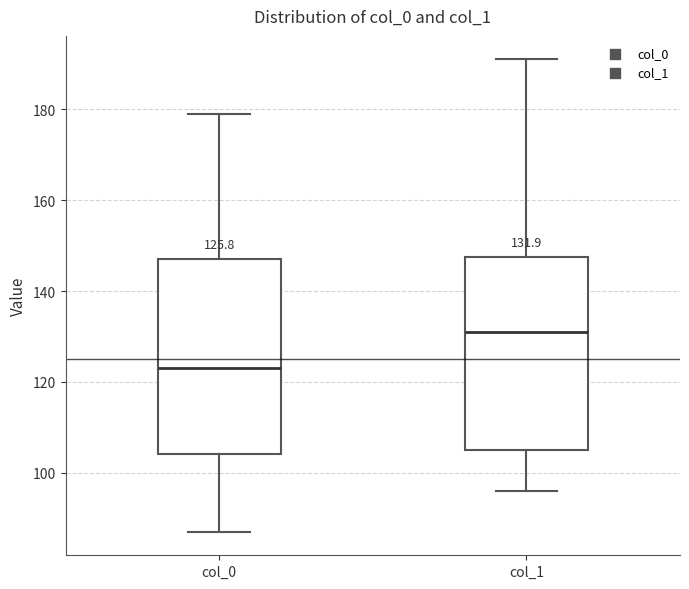

Which box's median line is the highest?

col_1